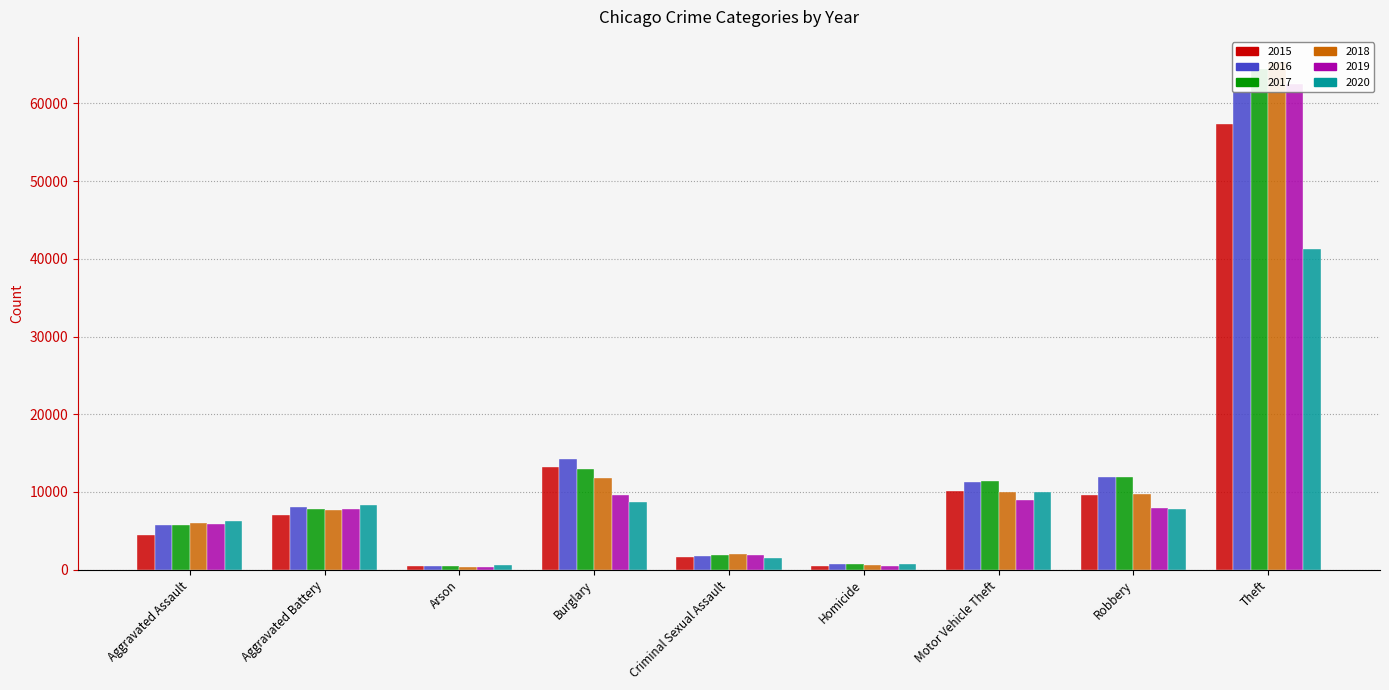

What is the lowest value of the 2015 series?

448